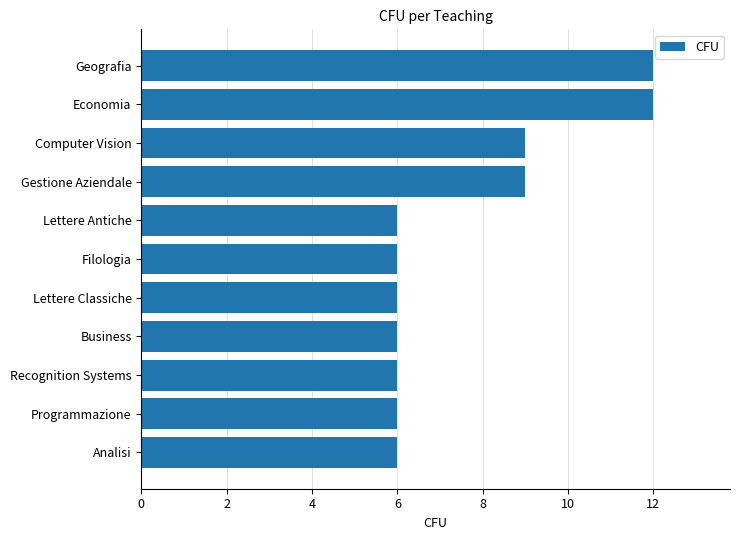

What is the average value?

8